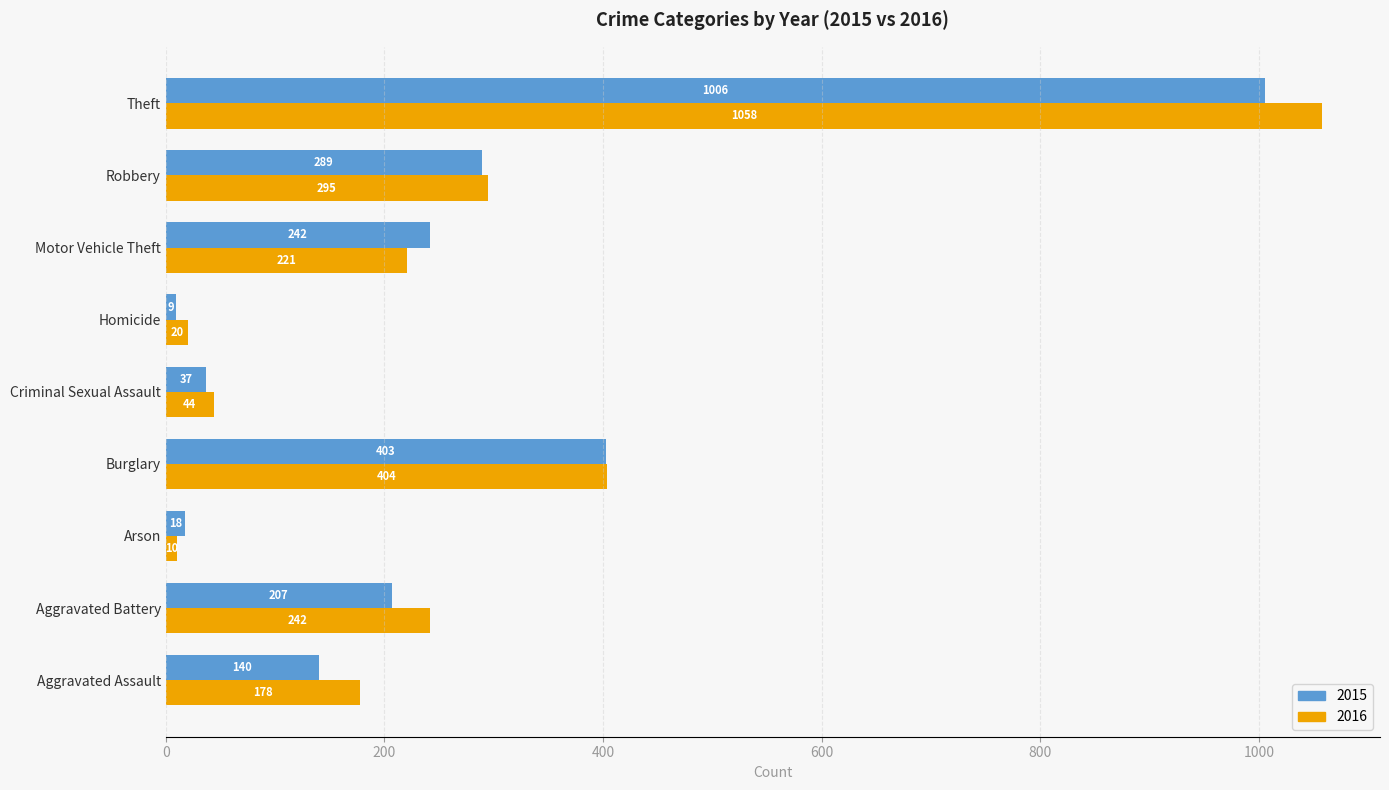

What is the spread (max minus min) of values at Robbery?

6